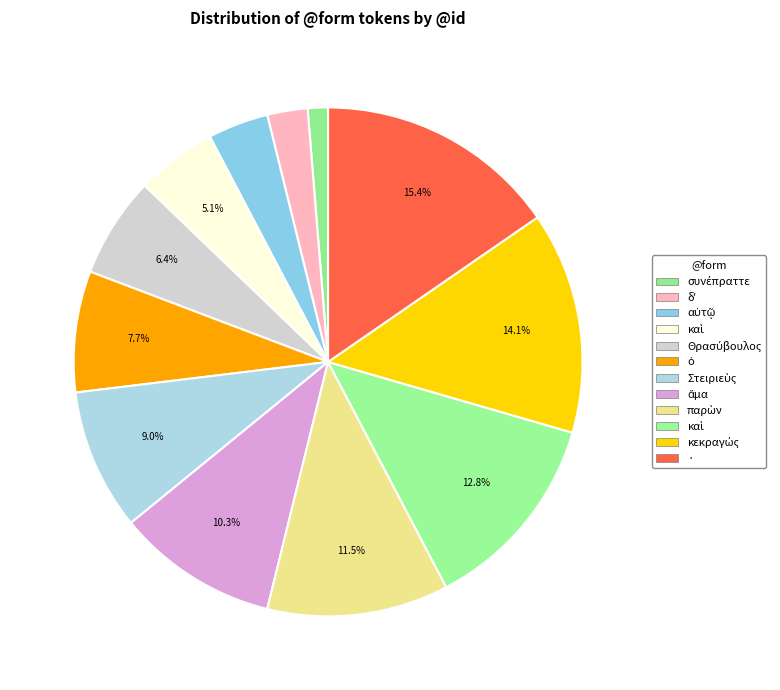

How many segments does this pie chart have?

12